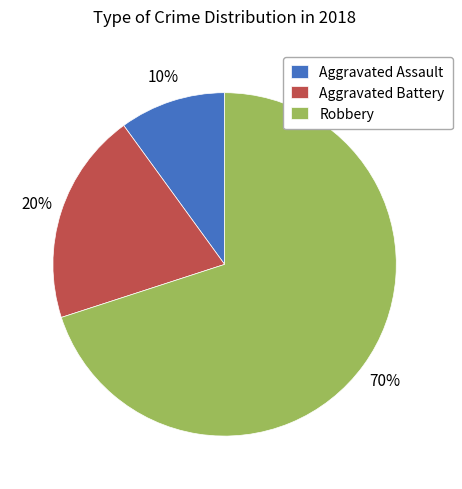

Rank the categories by value from highest to lowest.

Robbery, Aggravated Battery, Aggravated Assault